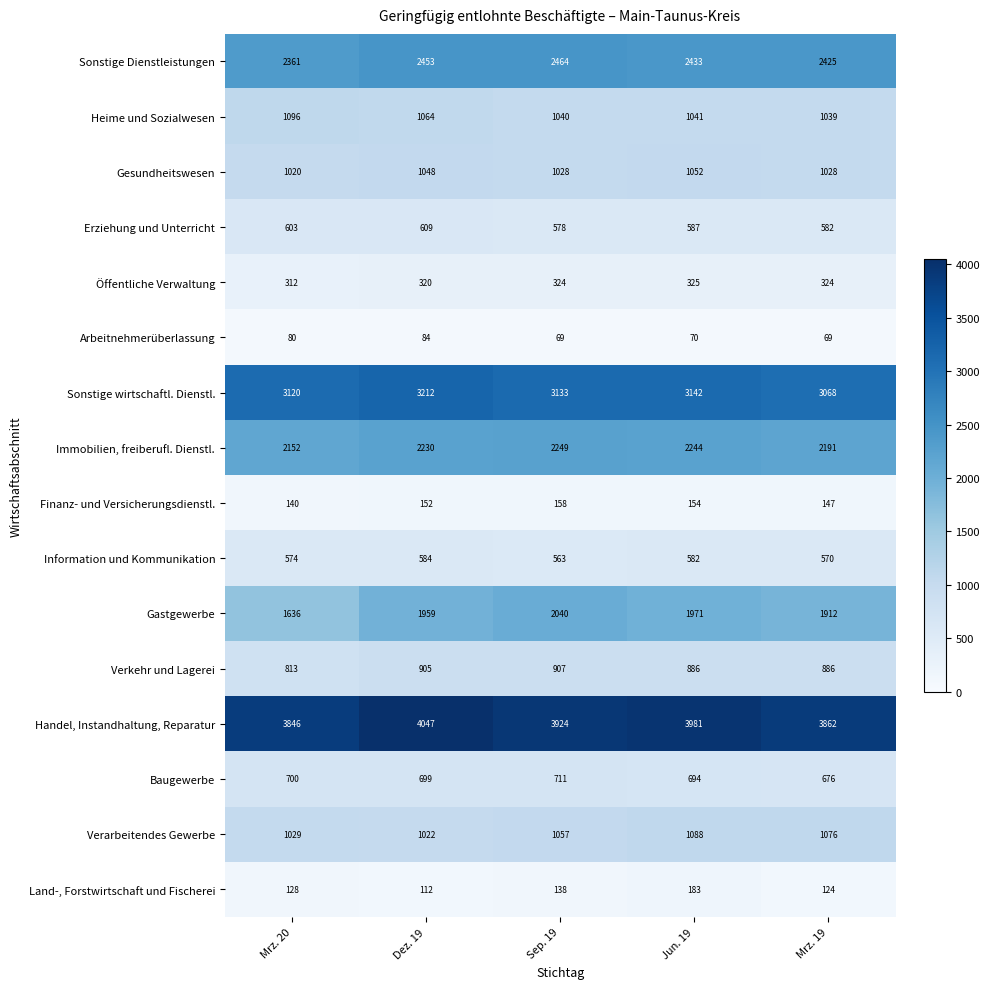

Rank the categories by Sonstige wirtschaftl. Dienstl. value from lowest to highest.

Mrz. 19, Mrz. 20, Sep. 19, Jun. 19, Dez. 19